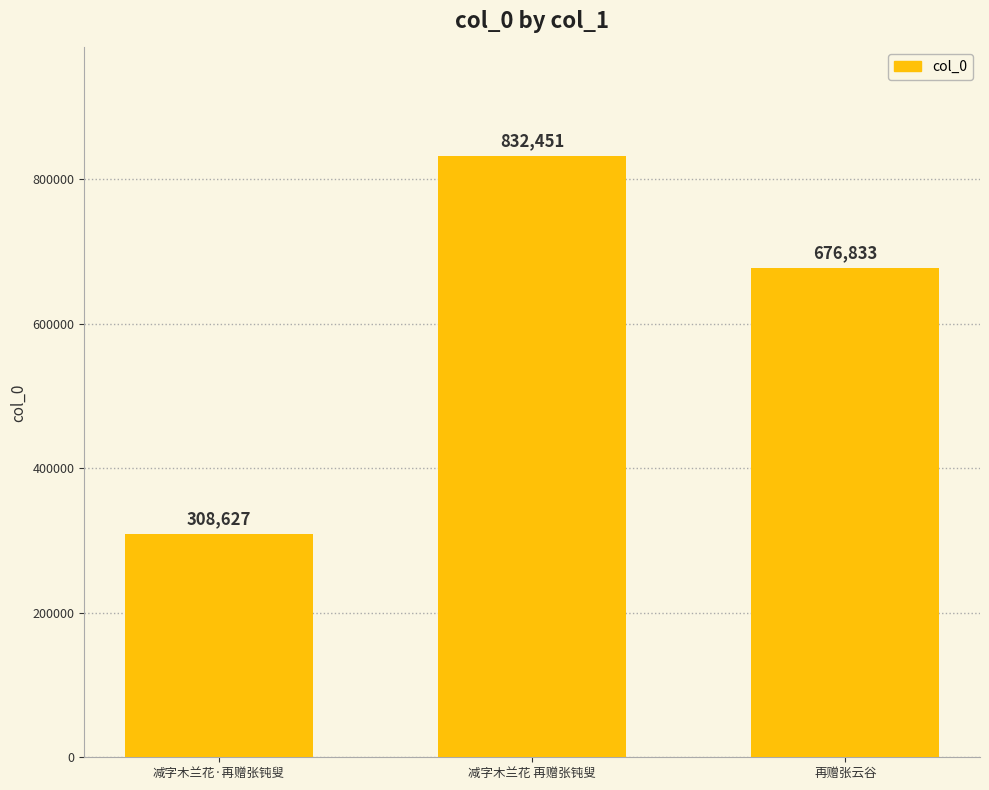

What is the label of the 1st bar from the right?

再赠张云谷